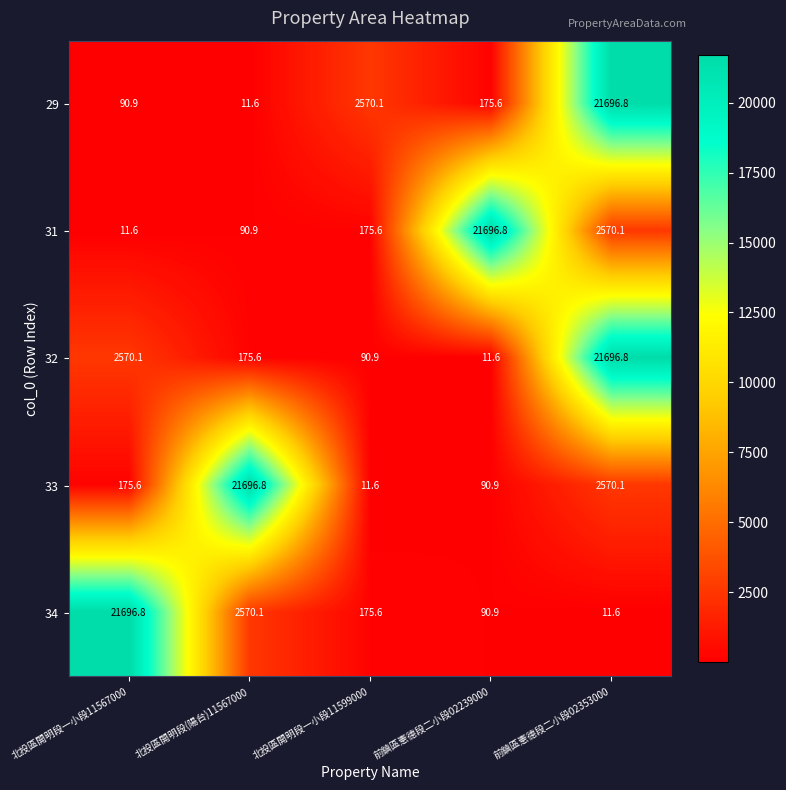

The value of 33 at 前鎮區憲德段二小段02239000 is 90.9. True or false?

True